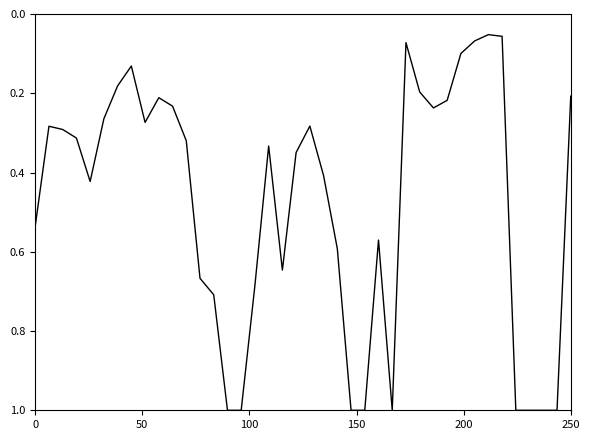

What is the difference between the maximum and minimum values?

0.9